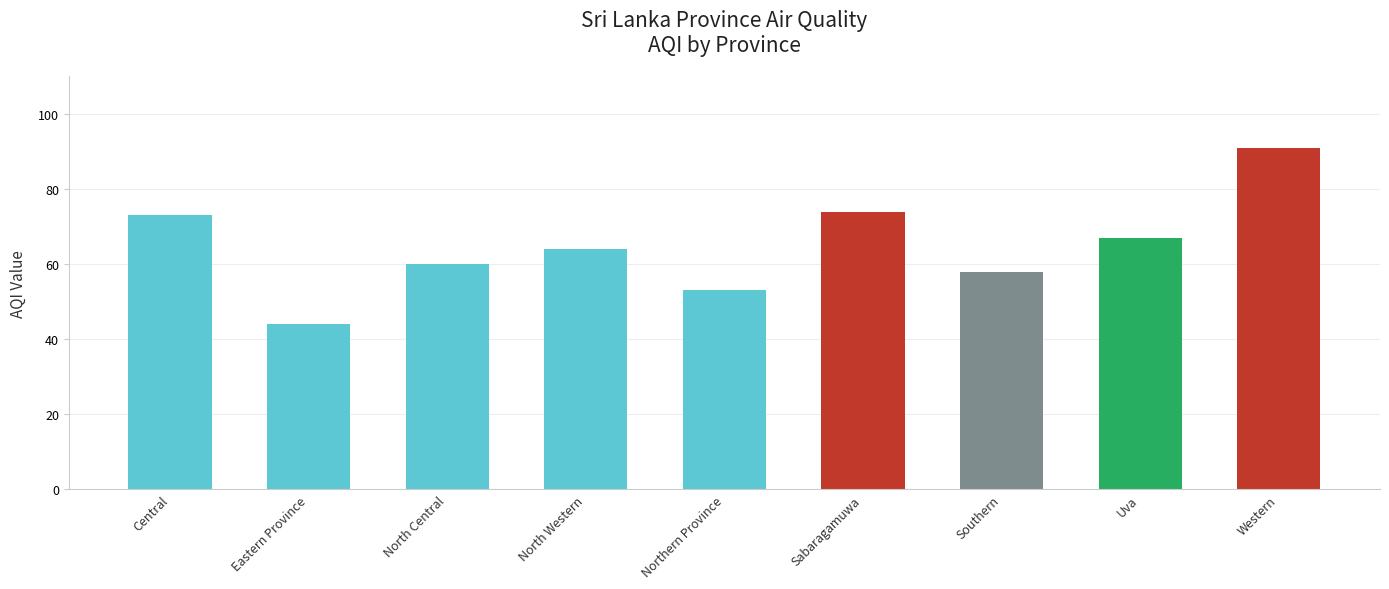

Reading left to right, what are all the values shown in this chart?

Central=73	Eastern Province=44	North Central=60	North Western=64	Northern Province=53	Sabaragamuwa=74	Southern=58	Uva=67	Western=91